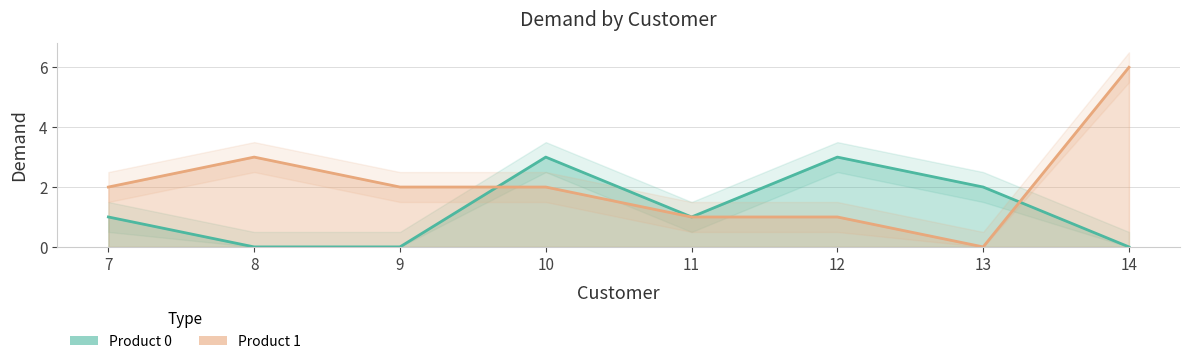

Which series has the largest range (max minus min)?

Product 1